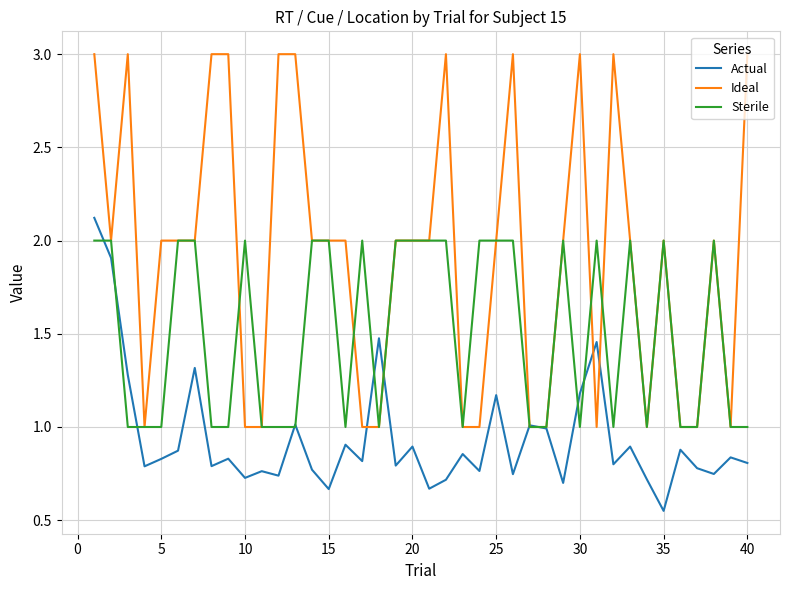

What is the maximum value shown in the chart?

3.0